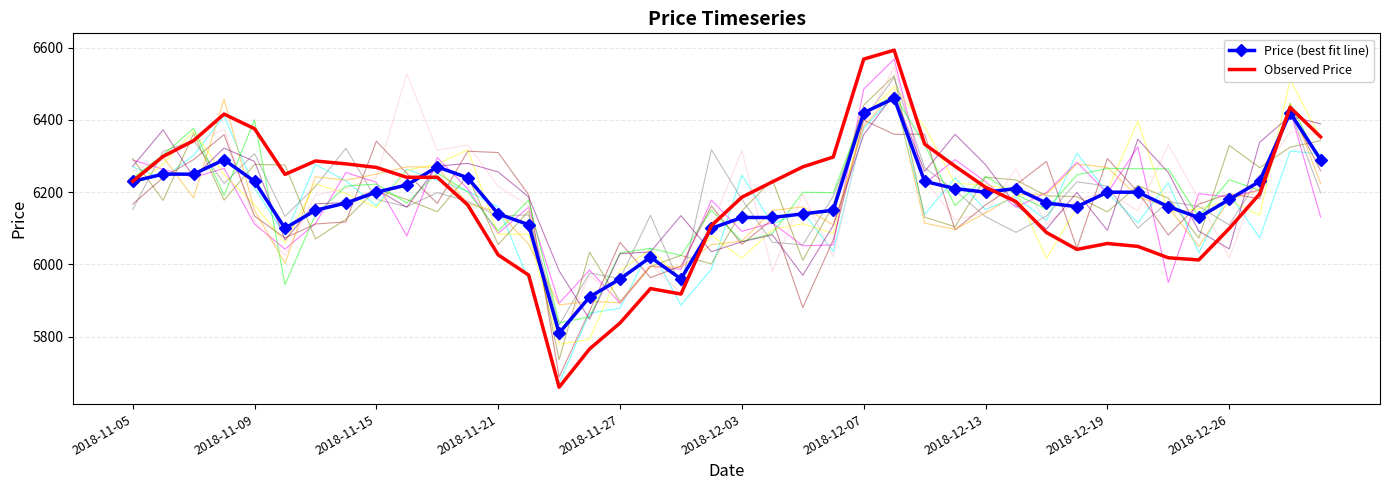

True or false: Observed Price has a value of 1319.8 at 2018-12-26.

False